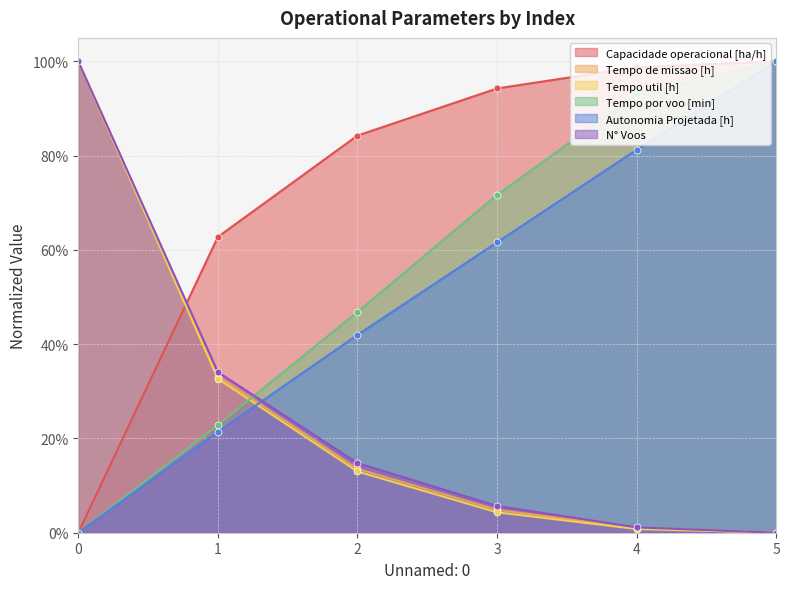

How many intersections are there between Tempo por voo [min] and N° Voos?

1